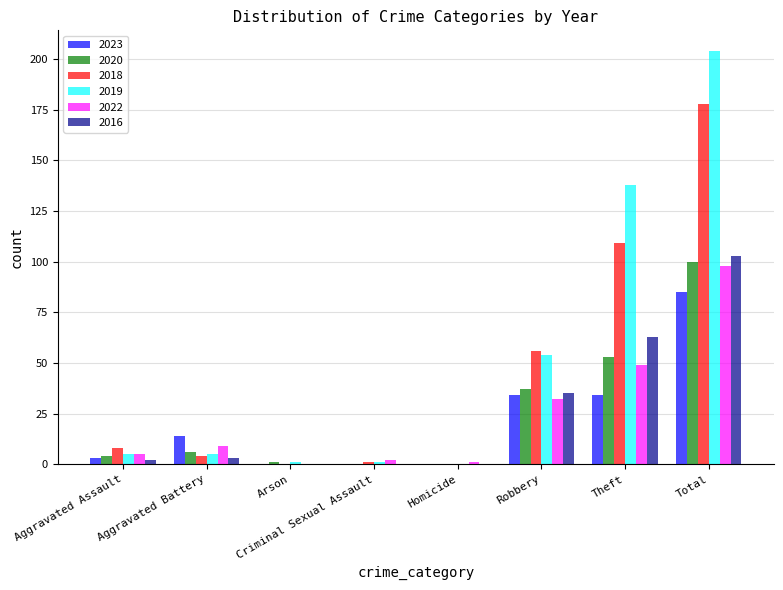

Reading right to left, transcribe all the data shown in this chart.

2023: 85	34	34	0	0	0	14	3
2020: 100	53	37	0	0	1	6	4
2018: 178	109	56	0	1	0	4	8
2019: 204	138	54	0	1	1	5	5
2022: 98	49	32	1	2	0	9	5
2016: 103	63	35	0	0	0	3	2